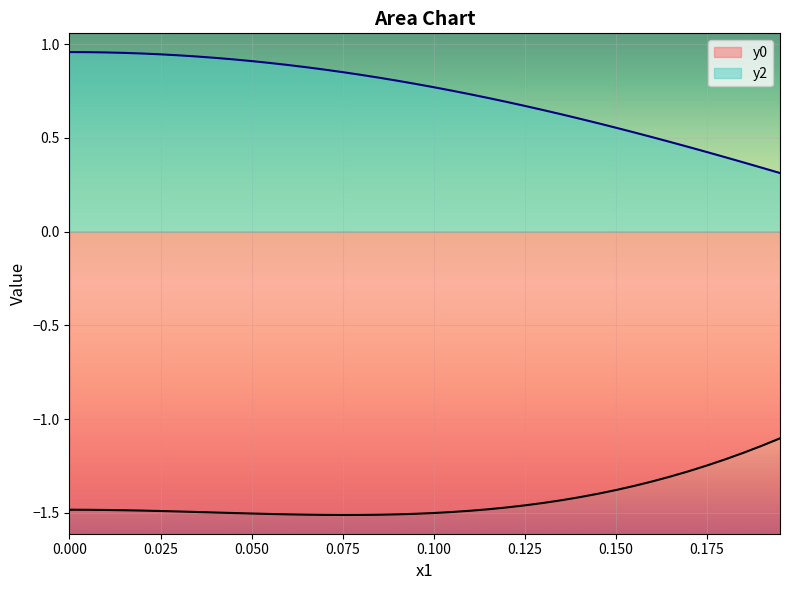

How many lines are shown in the chart?

2